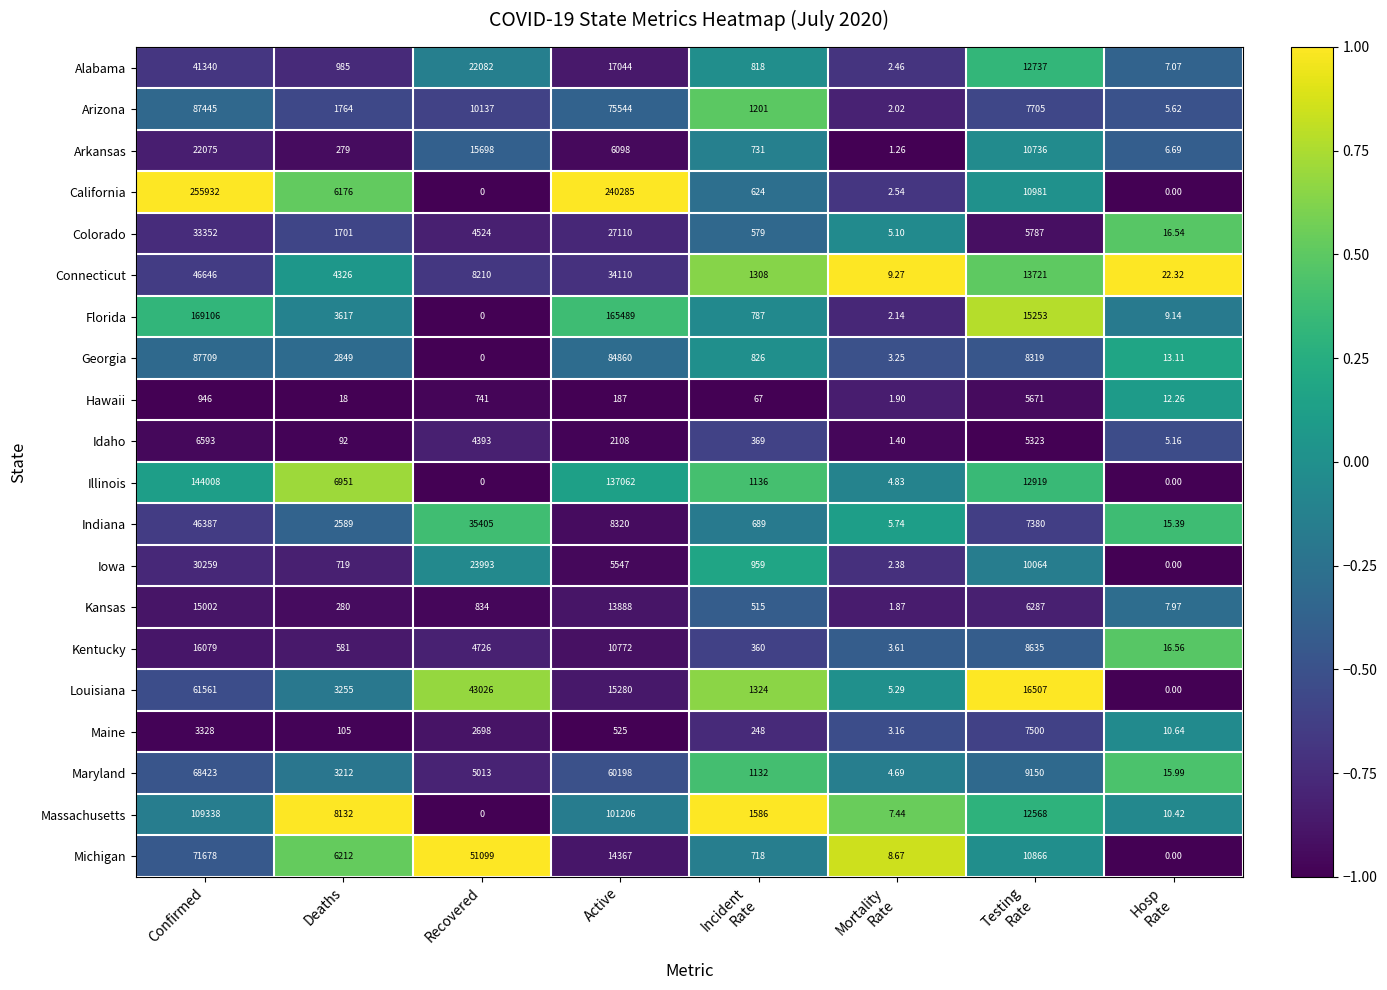

How many series are shown in this chart?

20